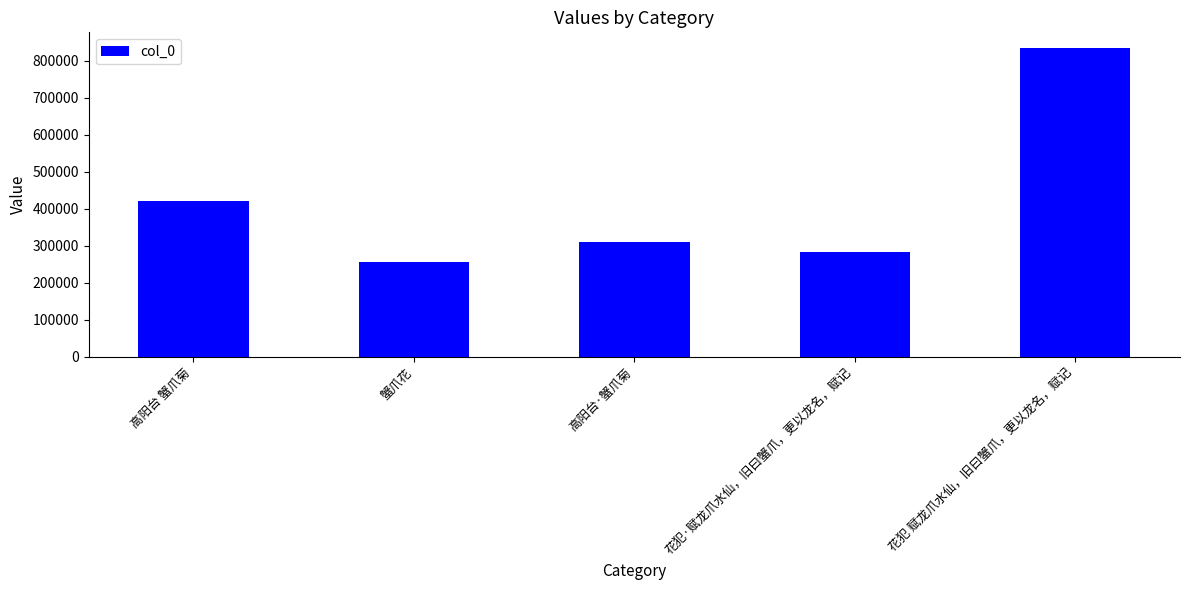

Reading left to right, transcribe all the data shown in this chart.

419888	256163	310976	283522	834616